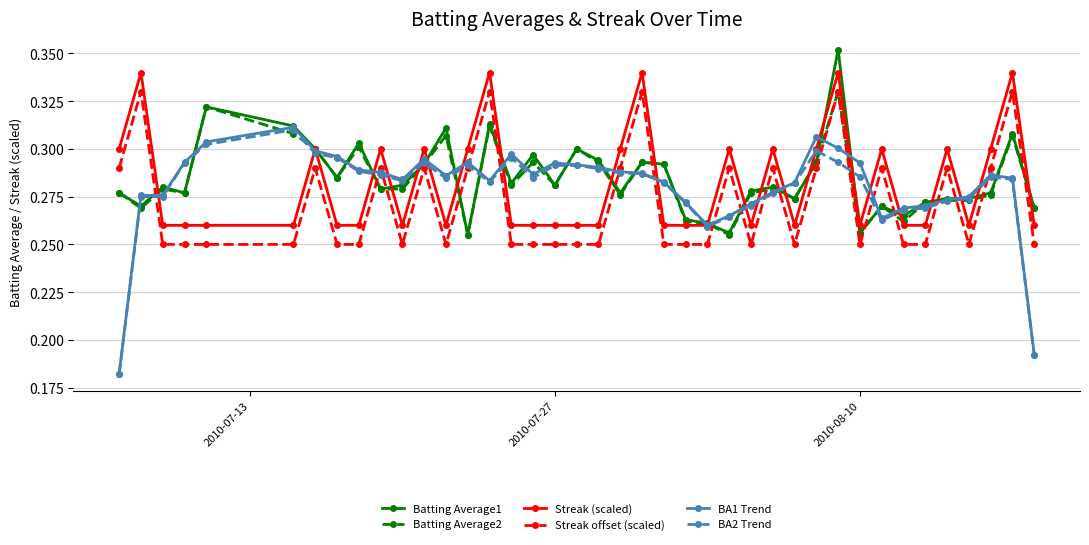

True or false: Streak offset (scaled) and Streak (scaled) cross at least once.

False